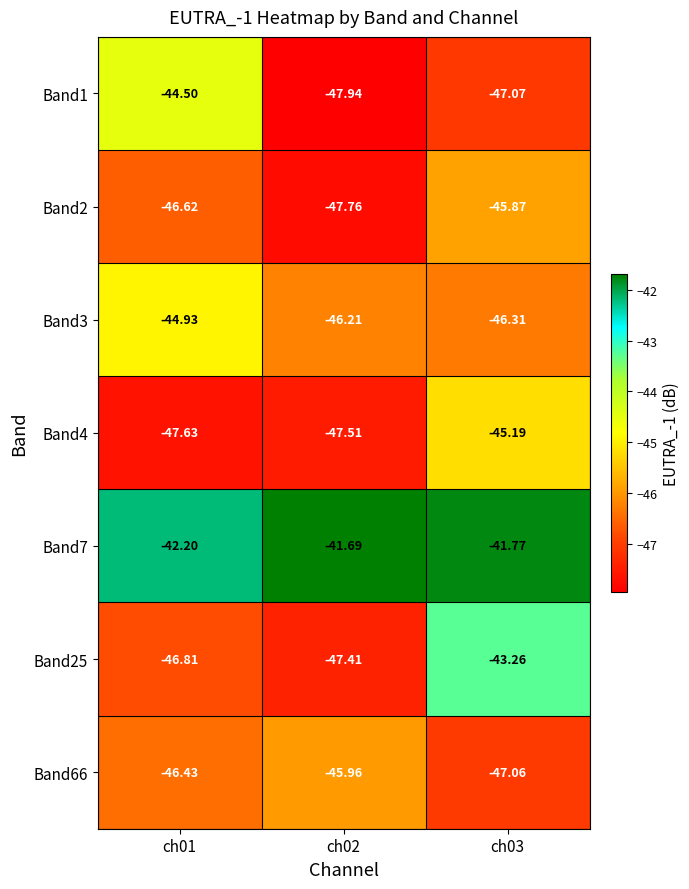

How many values in the Band3 series exceed -46?

1